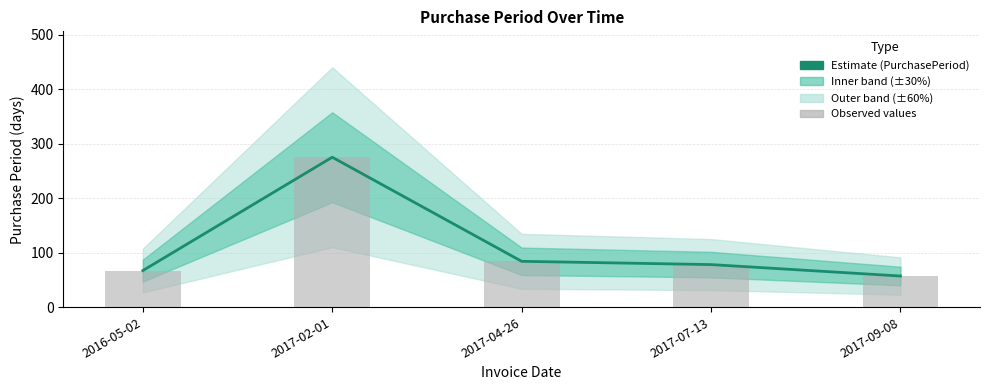

What is the difference between the second highest and second lowest values in the Observed values series?

17